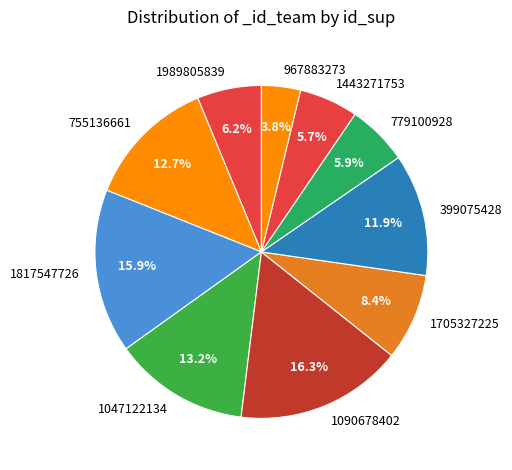

Which has a higher value, 1705327225 or 1817547726?

1817547726